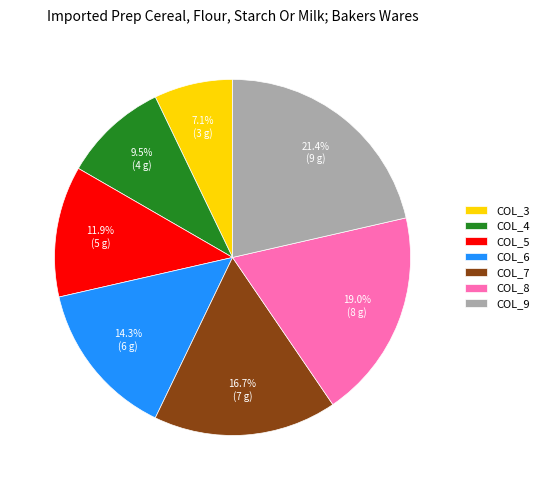

How many segments does this pie chart have?

7